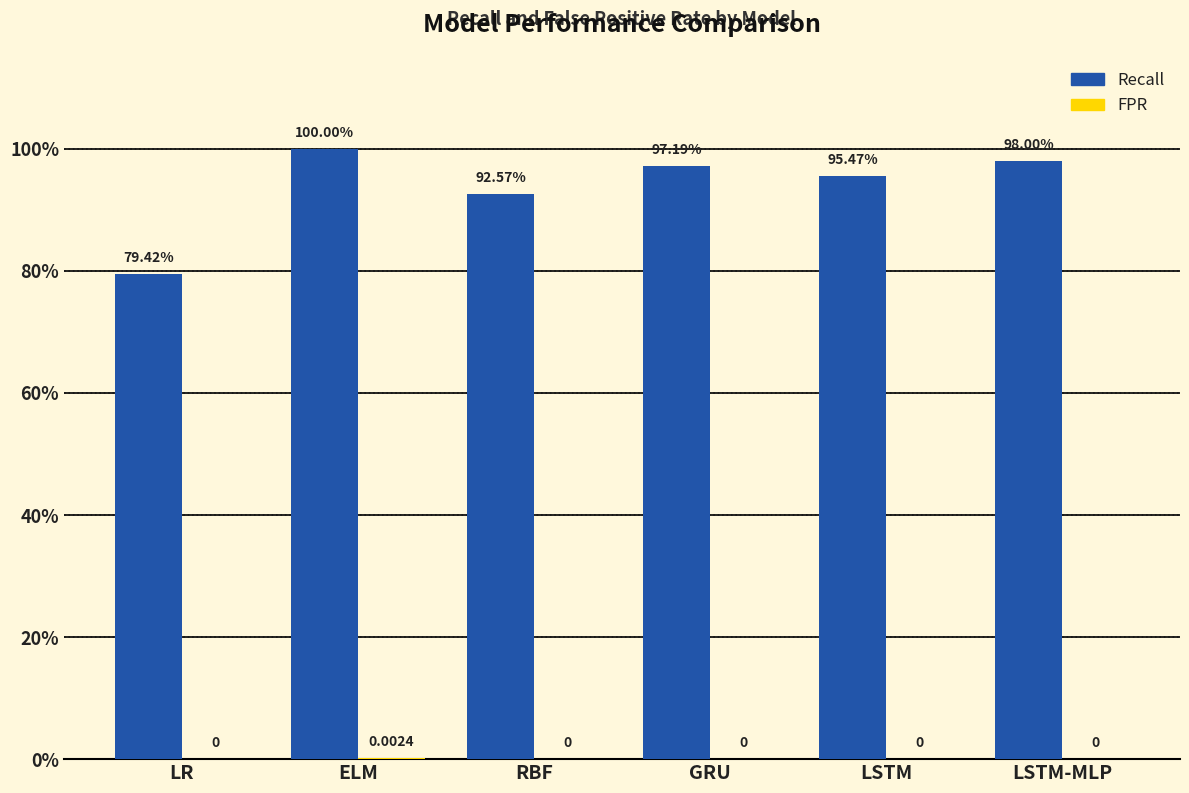

Rank the series by their average value, from highest to lowest.

Recall, FPR